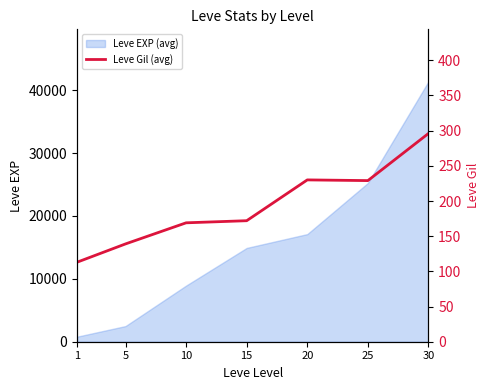

Is this an area chart (filled region under the line)?

No